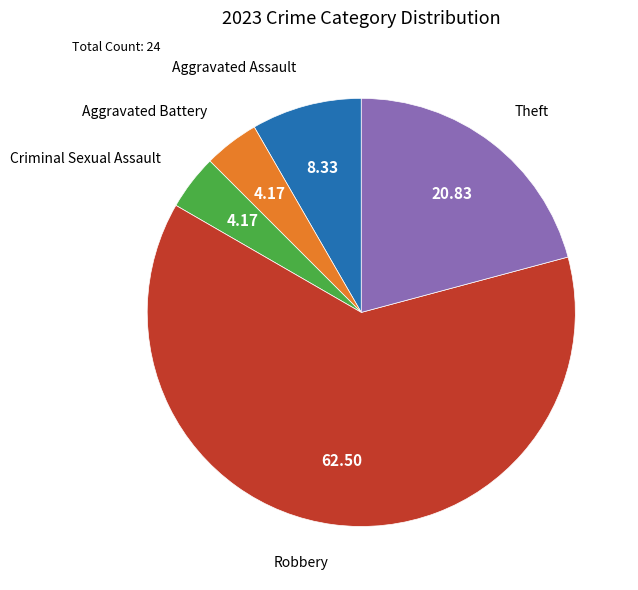

Combined, do Criminal Sexual Assault and Theft account for over 50%?

No